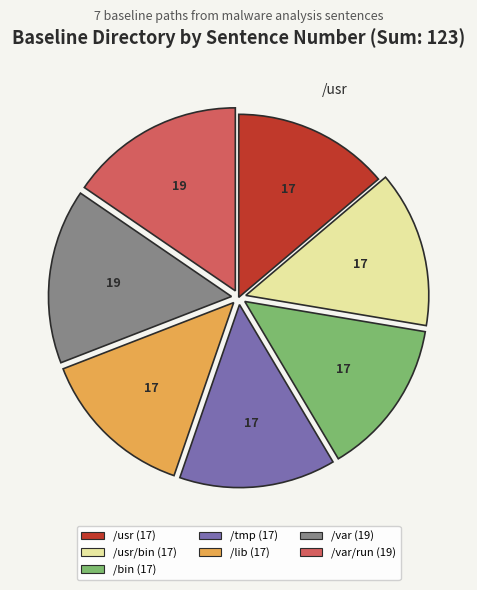

Is there any slice that represents more than half of the pie?

No